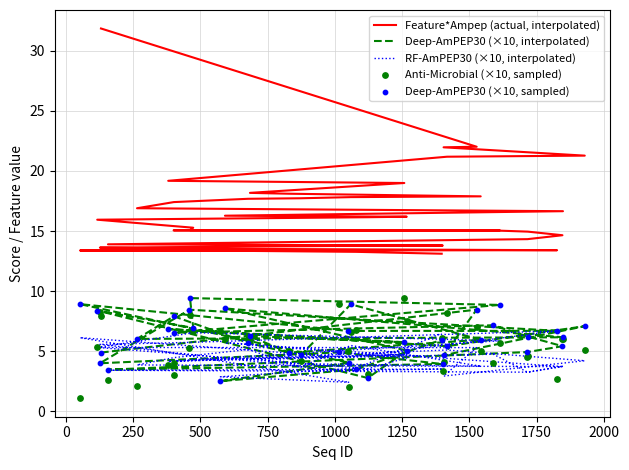

Which series has the largest total across all categories?

Feature*Ampep (actual, interpolated)